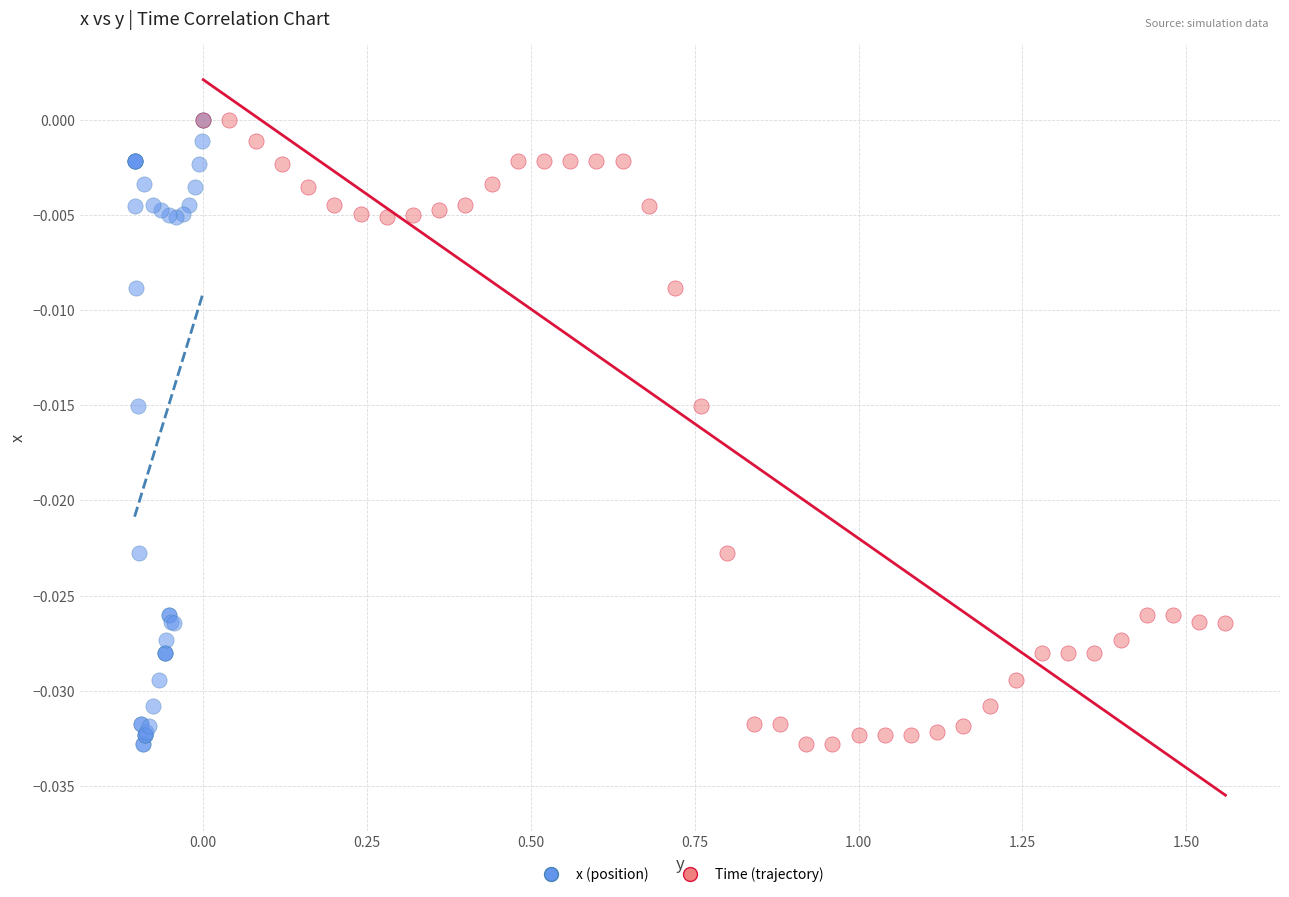

What are all the series names shown in the legend?

x (position), Time (trajectory)